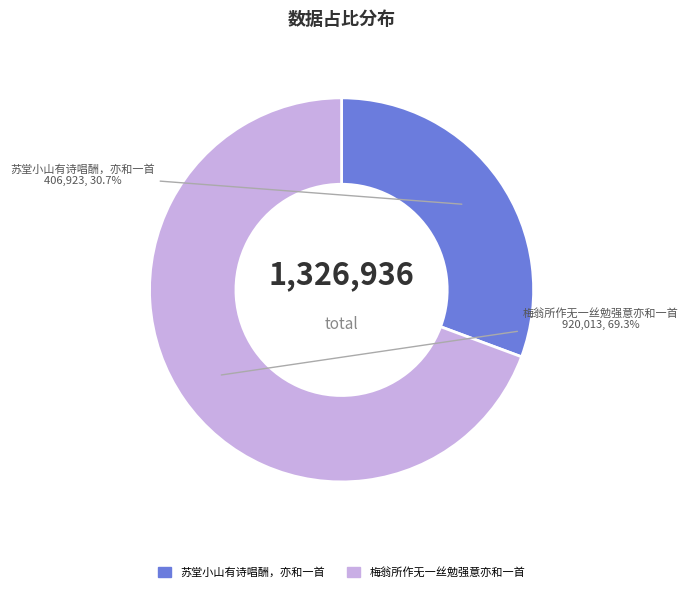

Does 梅翁所作无一丝勉强意亦和一首 account for over 50% of the chart?

Yes